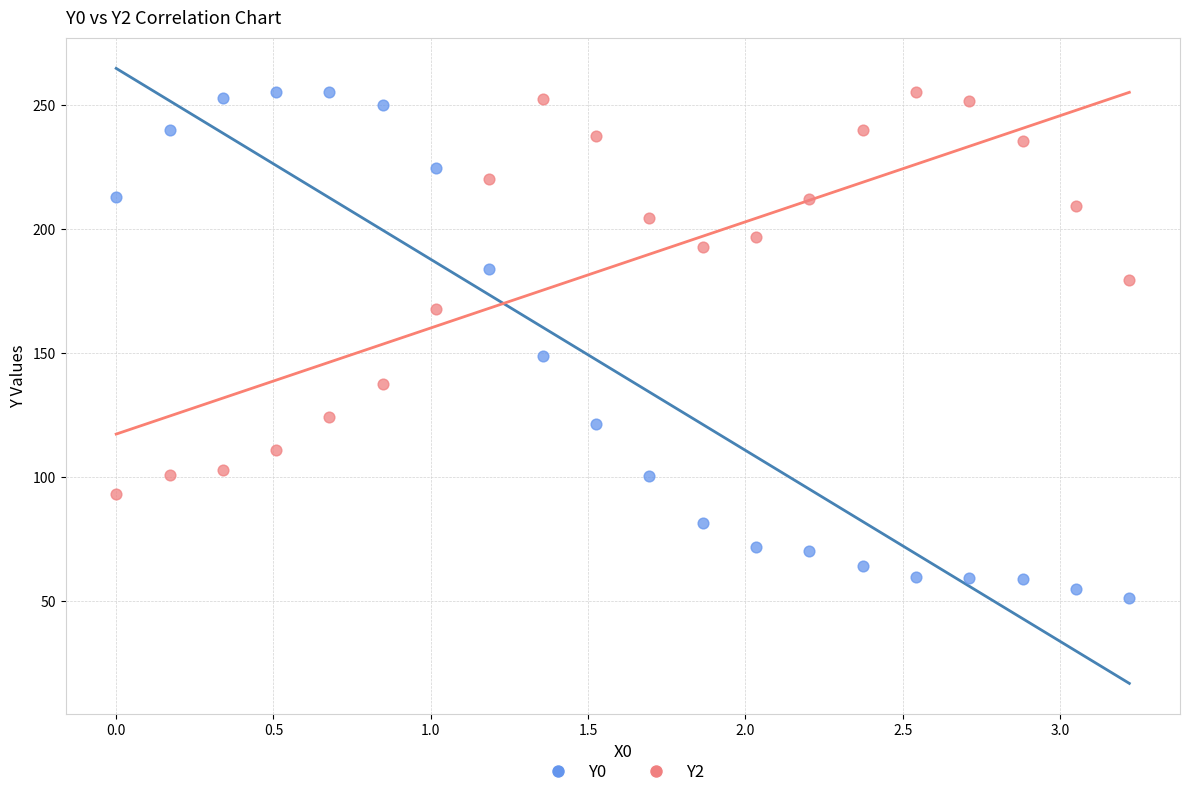

Which series has the largest Y range (max minus min)?

Y0